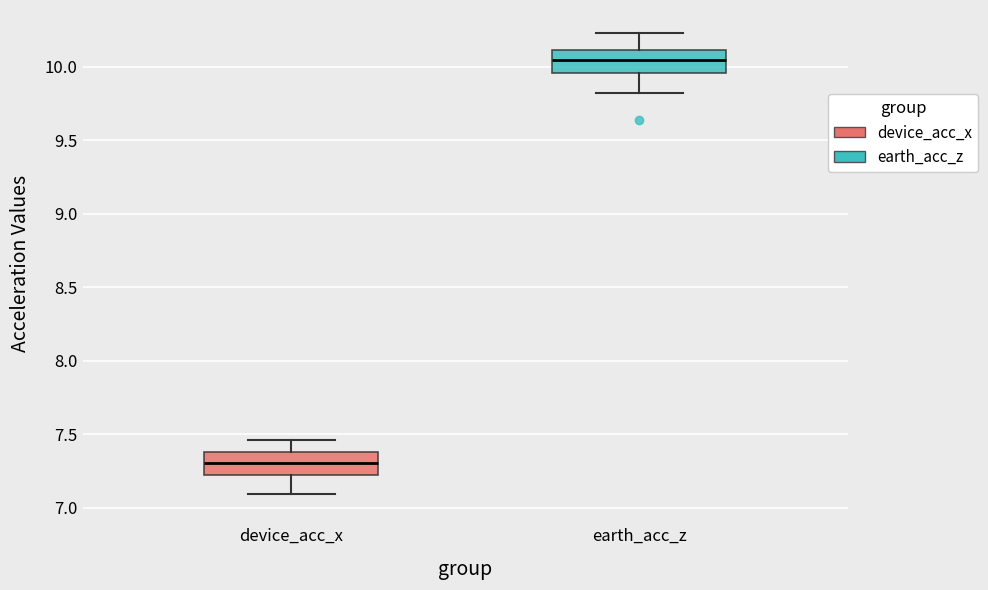

Reading left to right, read every box against the y-axis: the position of its median line, the range the box covers, and the ends of its whiskers. The values are not printed on the chart, so give them approximately, as read against the axis.

device_acc_x: median 7.30, box 7.25 to 7.40, whiskers 7.10 to 7.45
earth_acc_z: median 10.05, box 9.95 to 10.10, whiskers 9.80 to 10.25